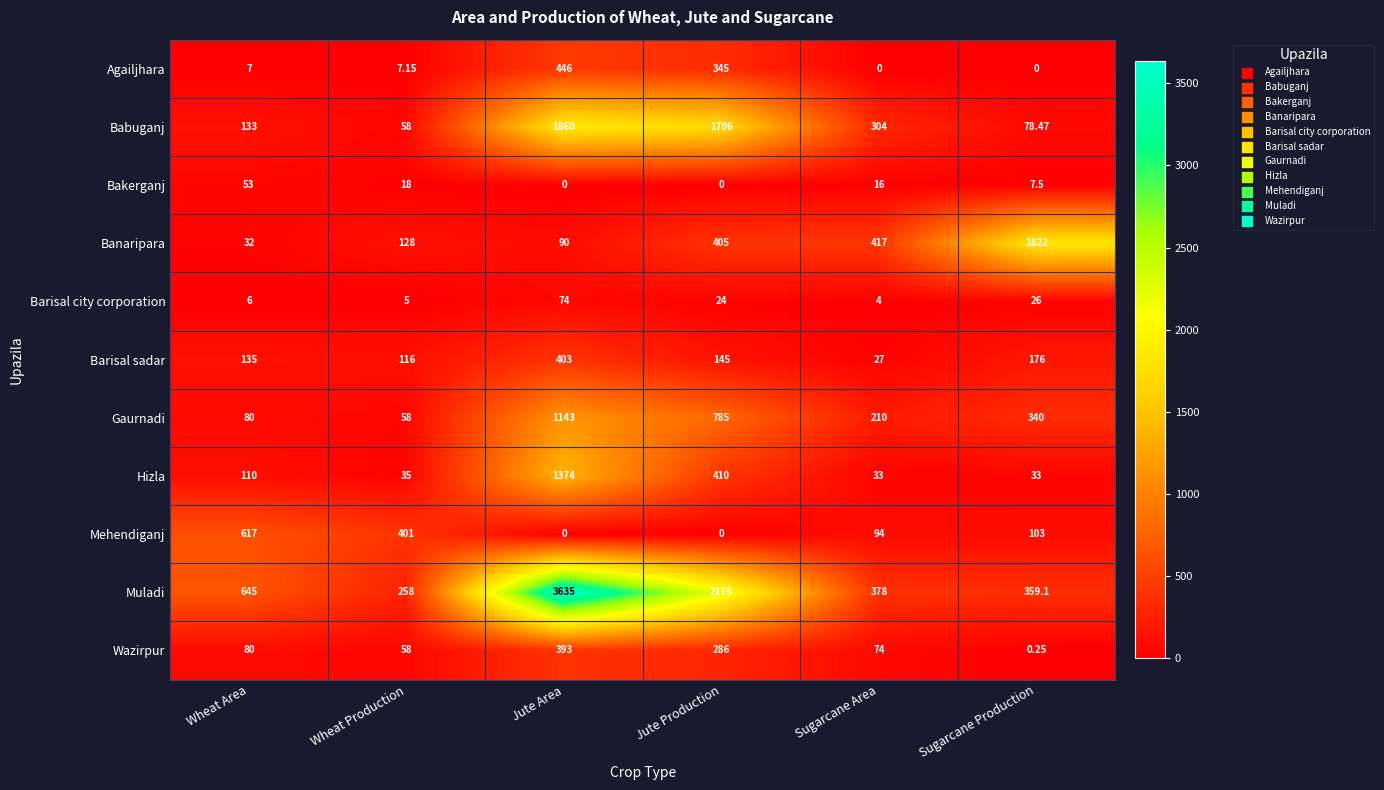

What is the total value across all series at Wheat Production?

1142.2